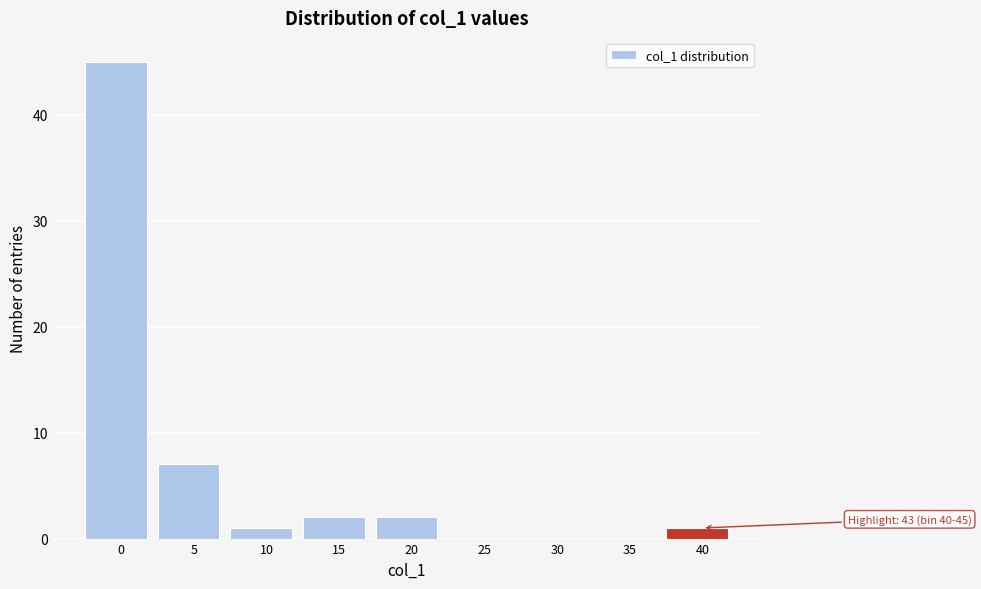

Reading left to right, extract all data points from this chart.

0=45	5=7	10=1	15=2	20=2	25=0	30=0	35=0	40=1